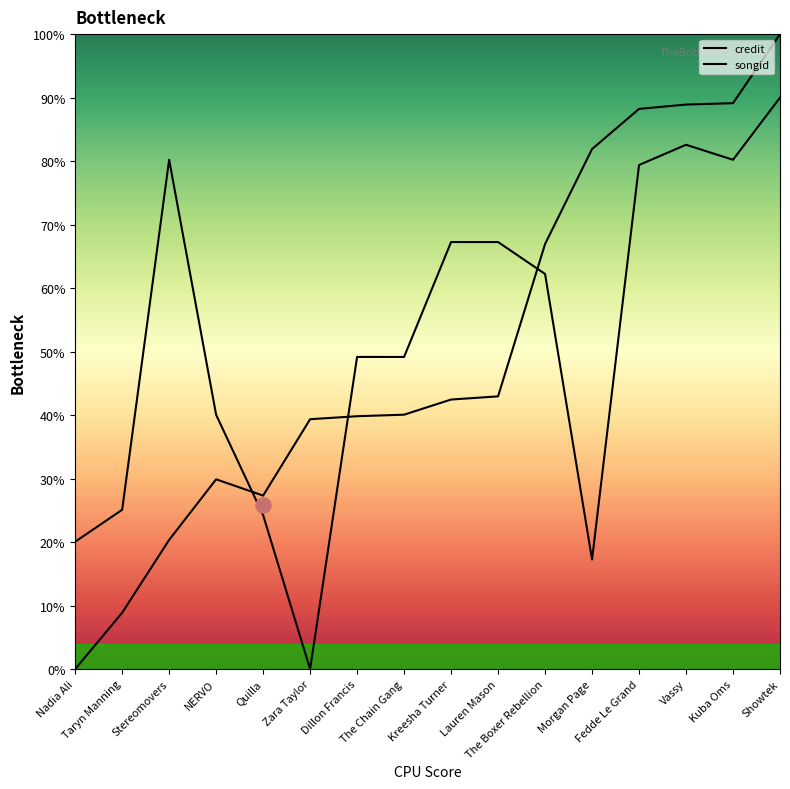

Which series has the largest Y range (max minus min)?

credit